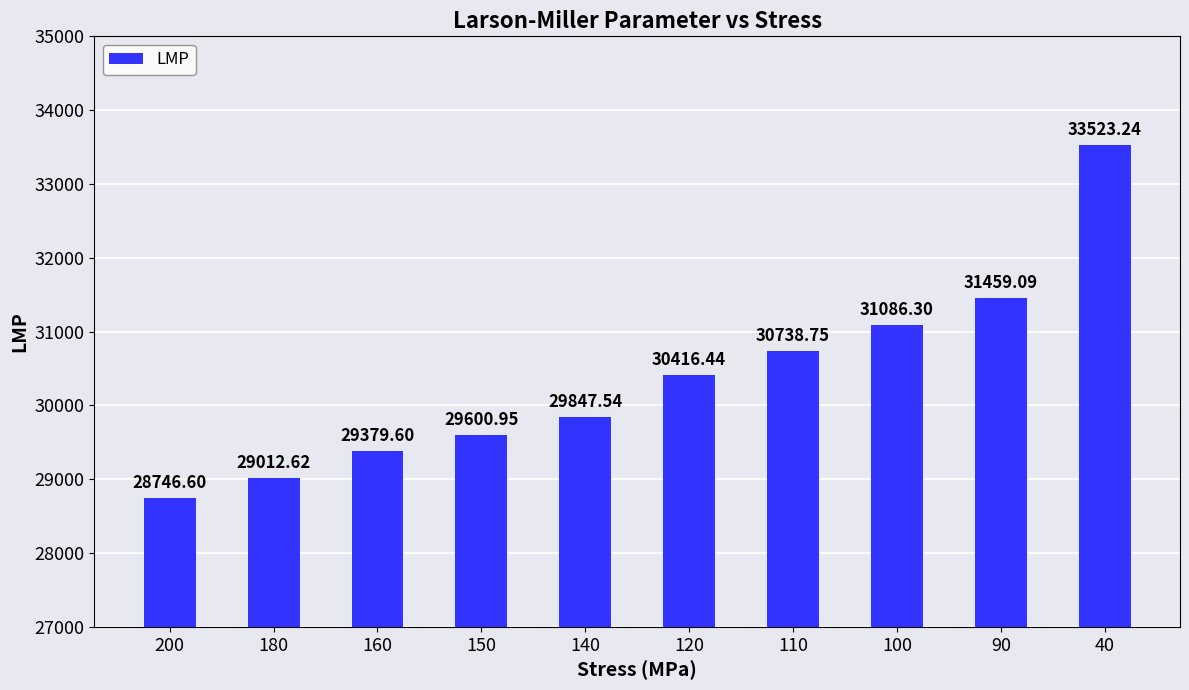

True or false: the data shows 12024.4 at 100.

False